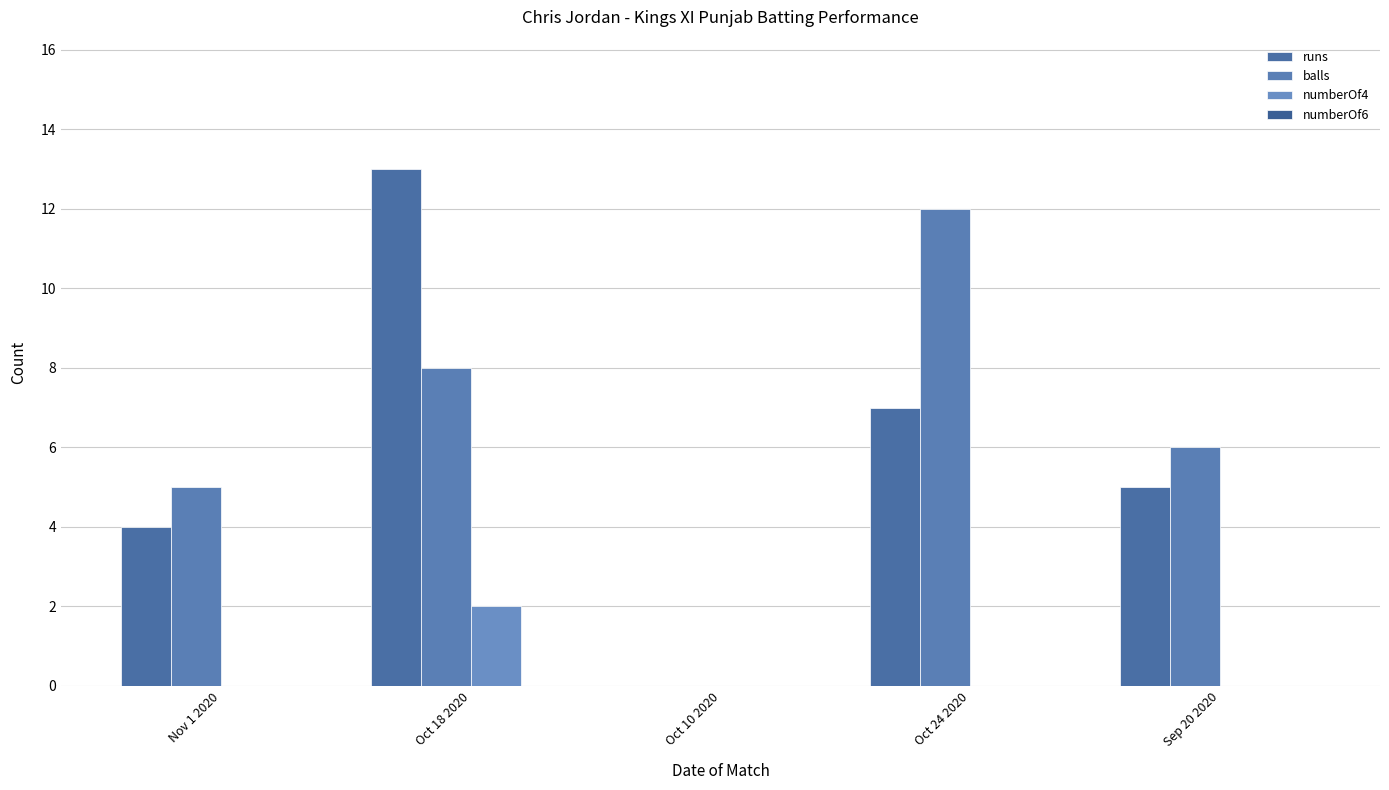

The value of balls at Sep 20 2020 is 6. True or false?

True